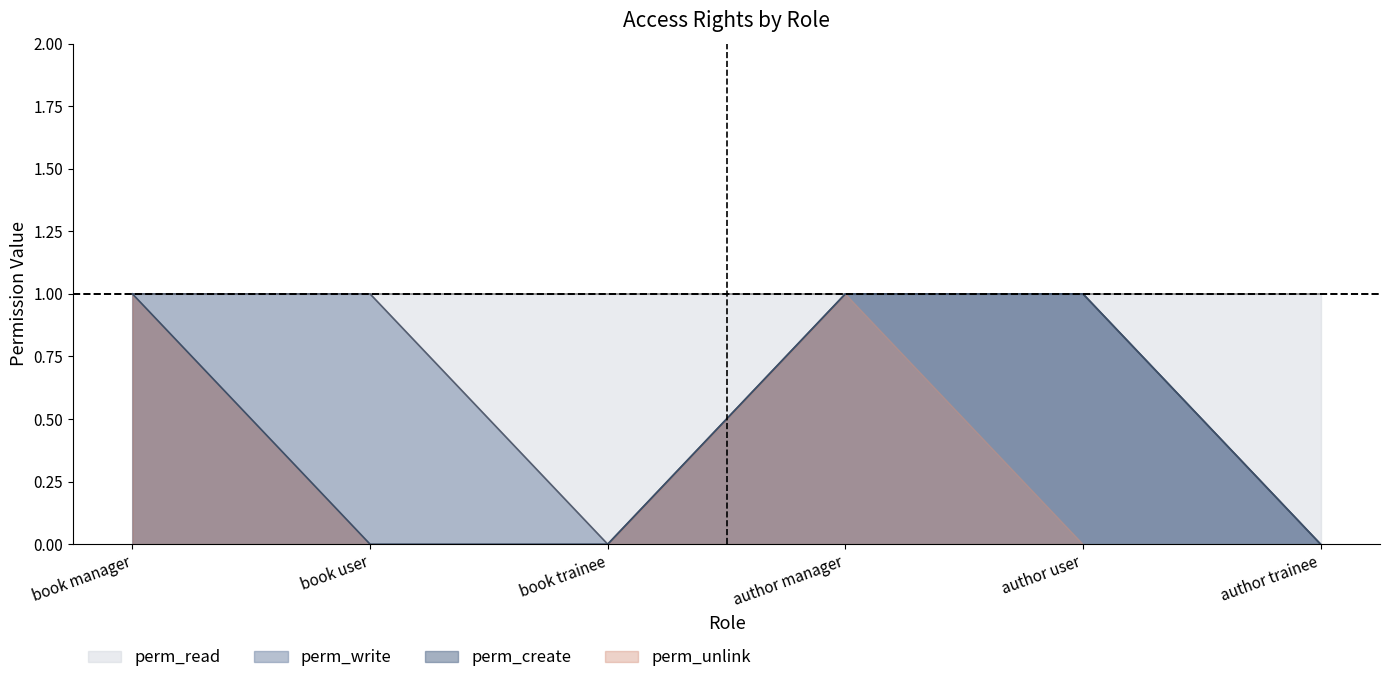

How many data points in perm_write are less than 1?

2